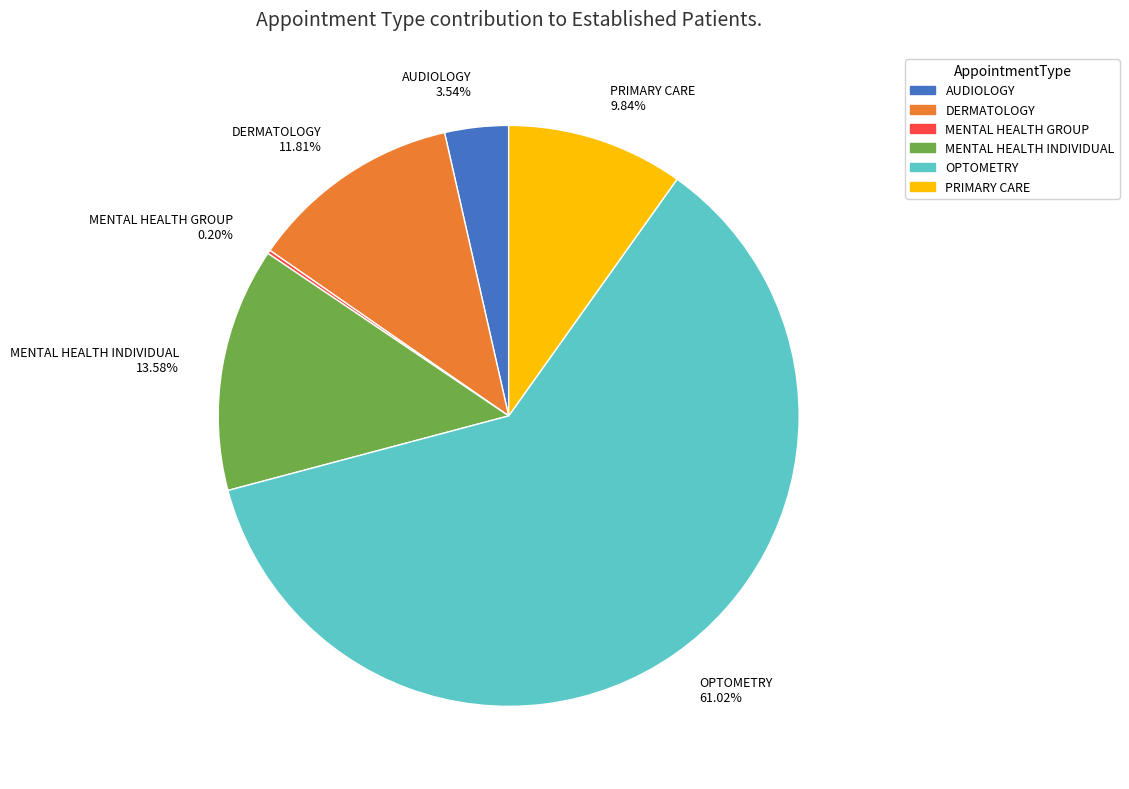

Approximately how many times larger is the value at AUDIOLOGY compared to DERMATOLOGY?

0.3